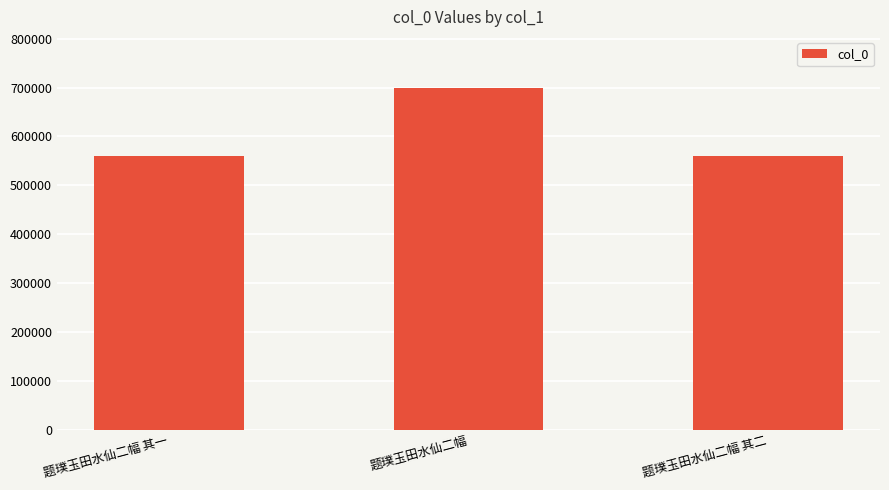

The chart shows a value of 970144 at 题璞玉田水仙二幅 其二. True or false?

False